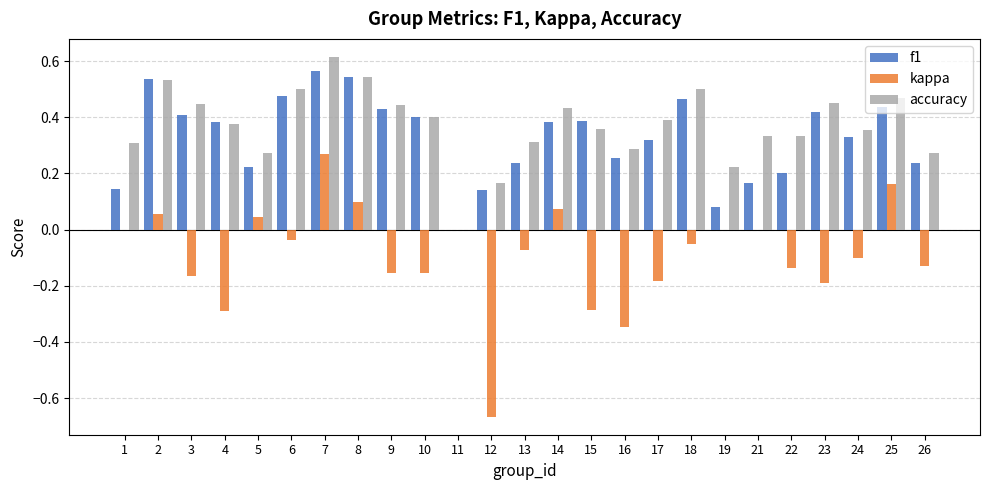

Which series has the widest spread of values?

kappa